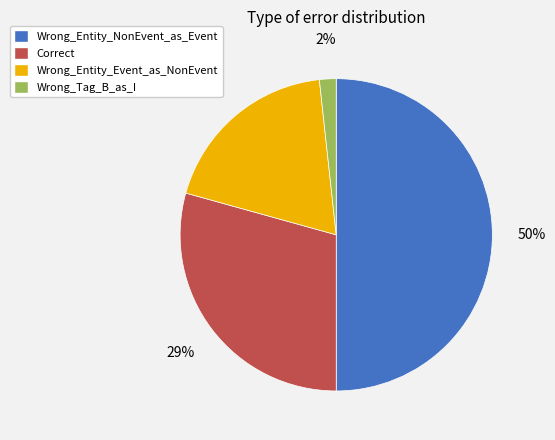

Between Wrong_Tag_B_as_I and Wrong_Entity_NonEvent_as_Event, which is larger?

Wrong_Entity_NonEvent_as_Event